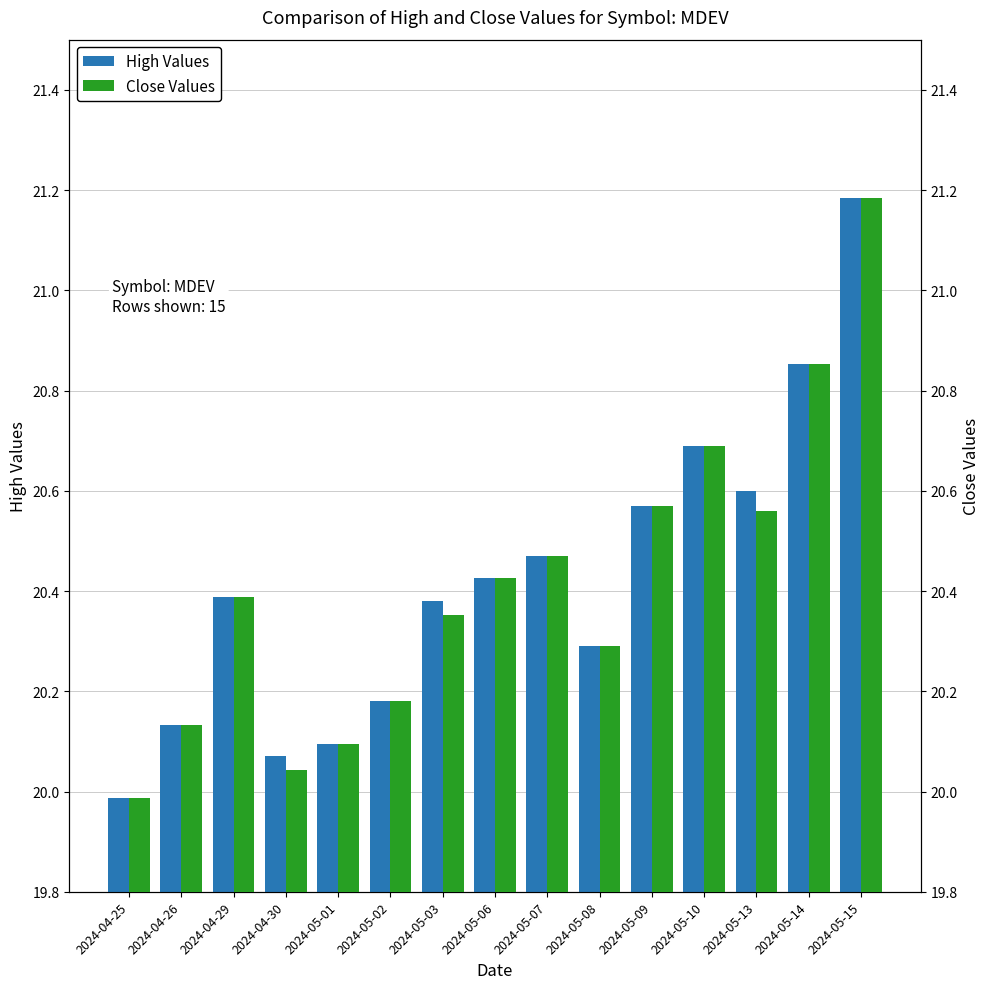

What position from the left is 2024-05-08?

10